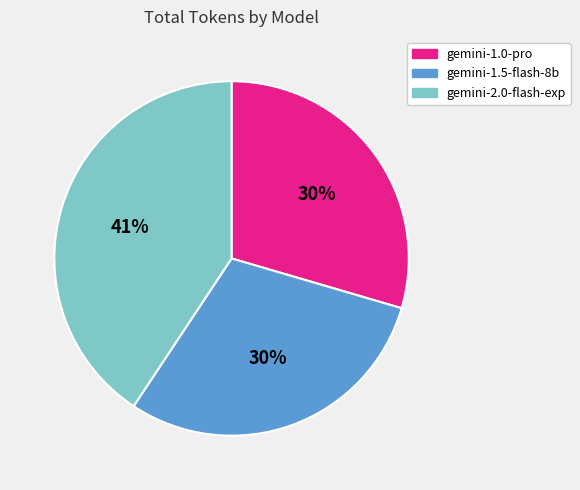

The gemini-2.0-flash-exp slice represents 51% of the pie. True or false?

False